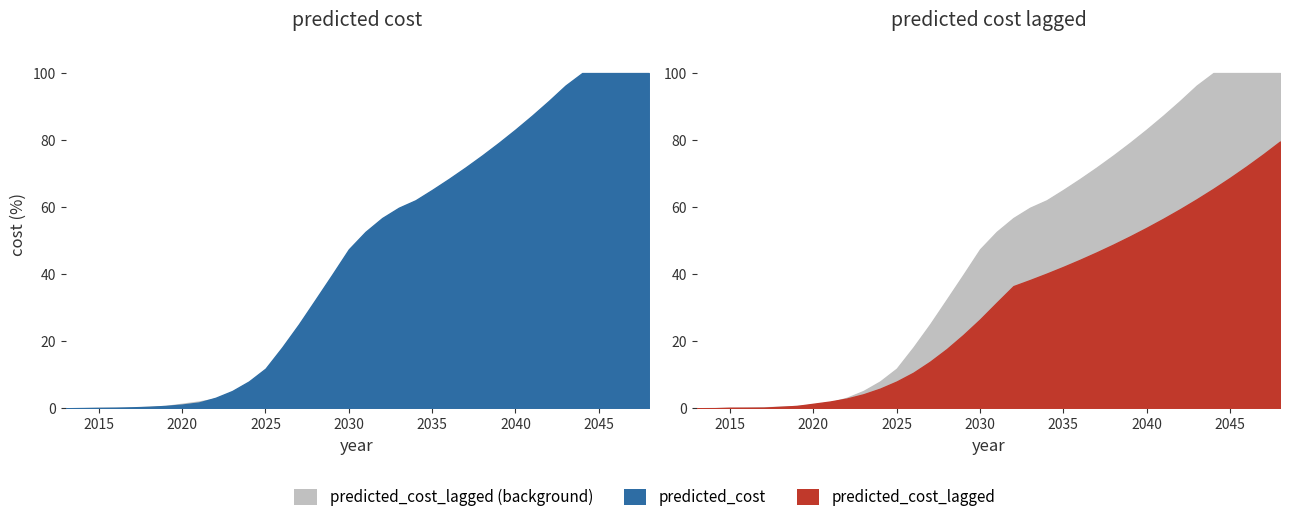

Rank the series by their average value, from lowest to highest.

predicted_cost_lagged, predicted_cost